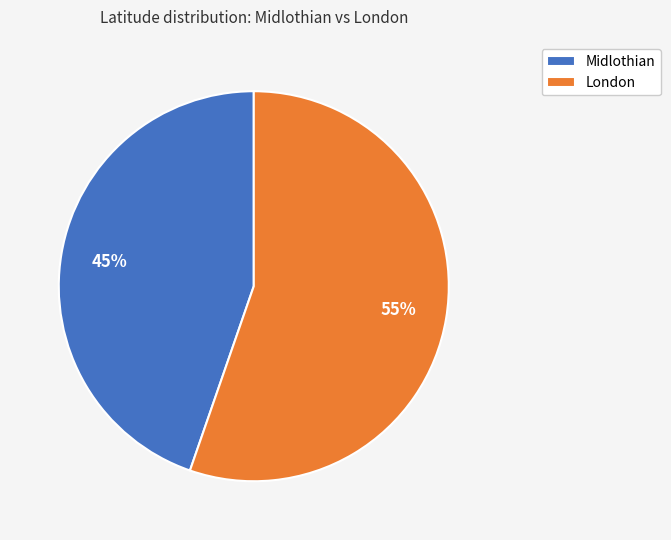

Do London and Midlothian together represent more than half of the pie?

Yes